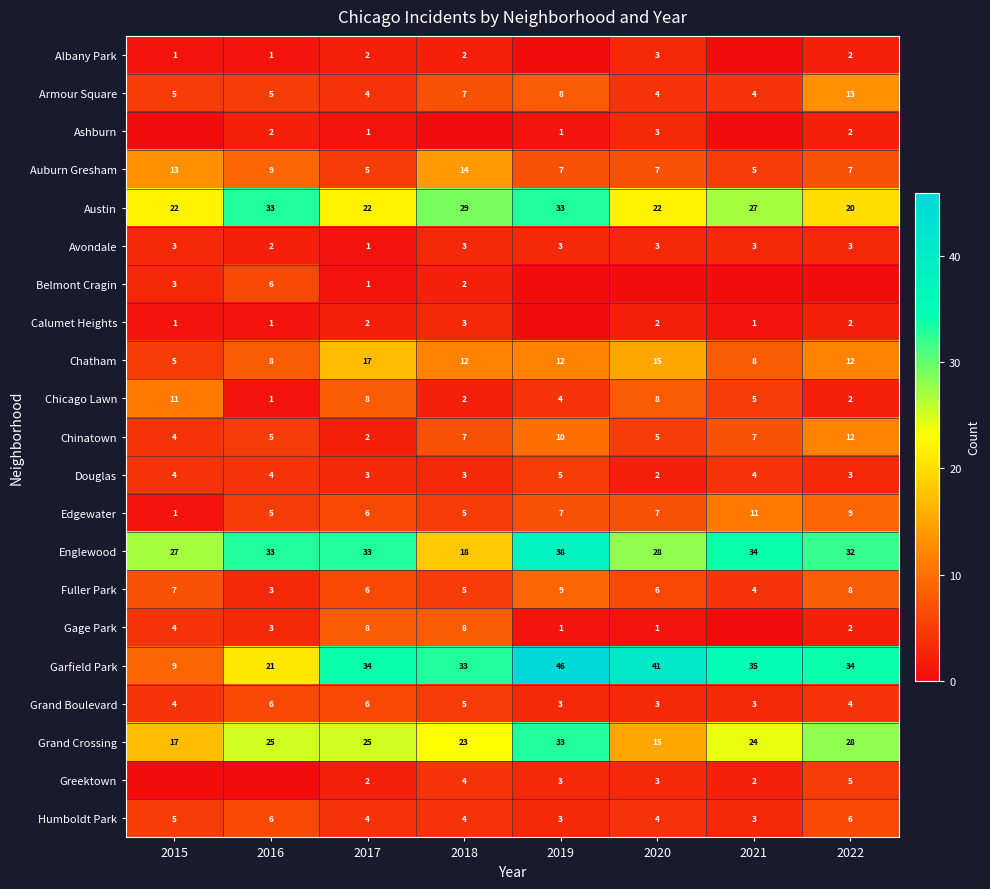

At how many categories does at least one series exceed 44?

1